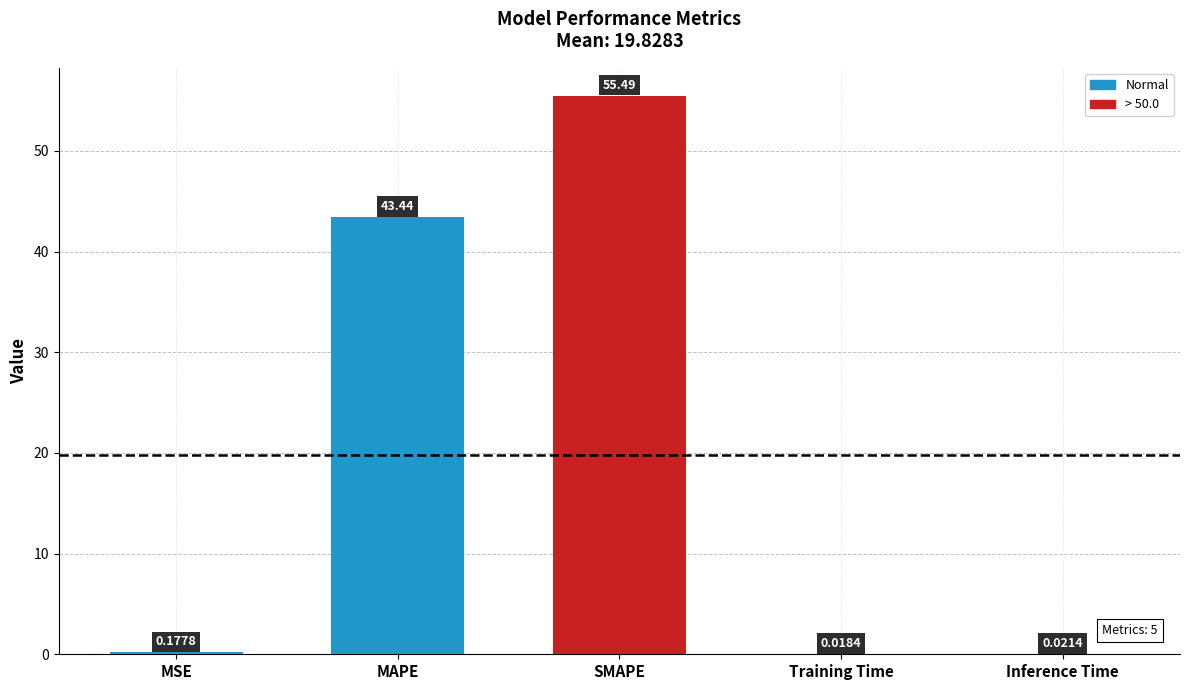

Which has a higher value, MSE or Inference Time?

MSE